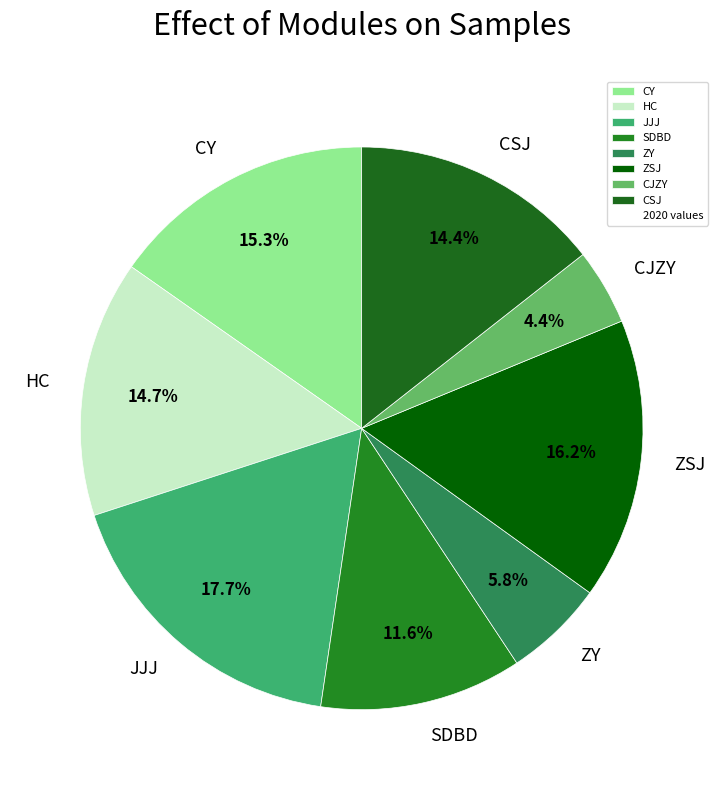

The SDBD slice represents 1% of the pie. True or false?

False